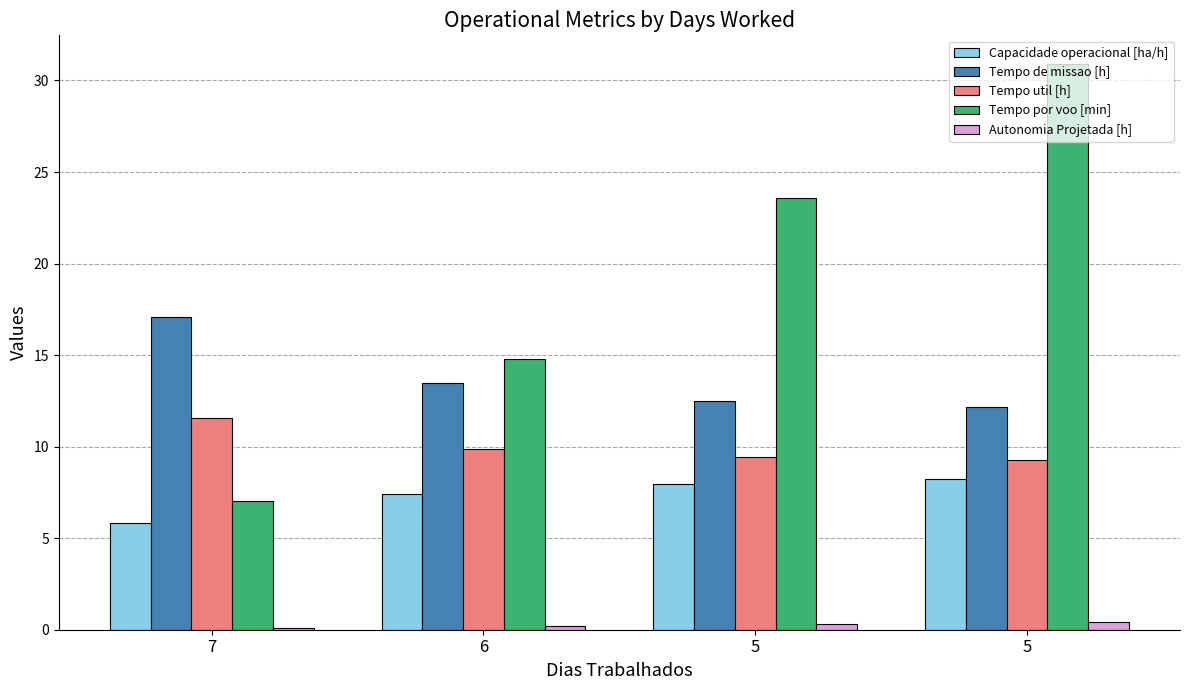

Reading left to right, transcribe all the data shown in this chart.

Capacidade operacional [ha/h]: 5.8	7.4	8.0	8.2
Tempo de missao [h]: 17.1	13.5	12.5	12.2
Tempo util [h]: 11.6	9.9	9.4	9.3
Tempo por voo [min]: 7.0	14.8	23.6	30.9
Autonomia Projetada [h]: 0.1	0.2	0.3	0.4